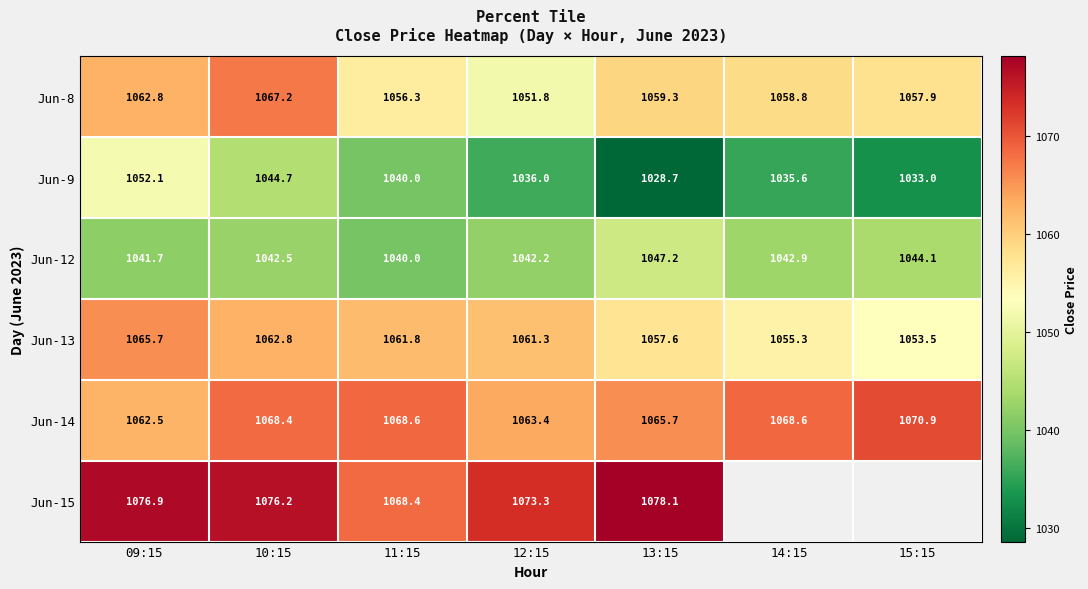

The value of Jun-9 at 12:15 is 1036.0. True or false?

True